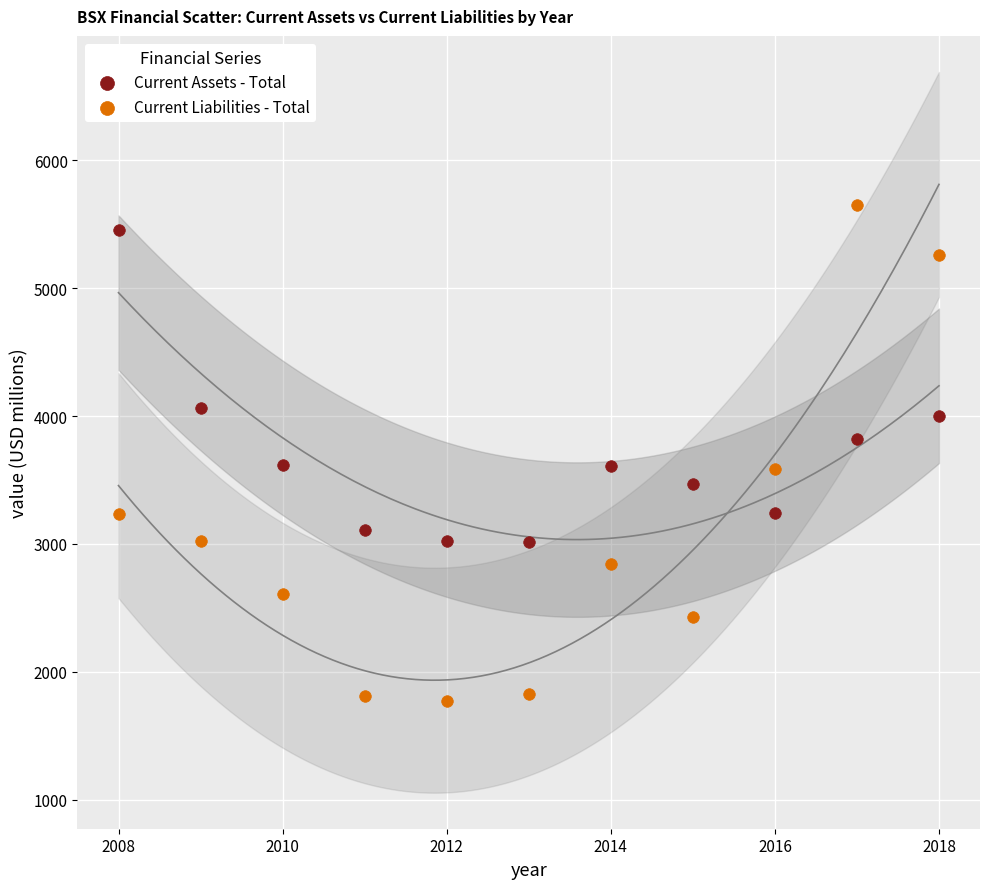

Which series reaches the minimum Y coordinate?

Current Liabilities - Total